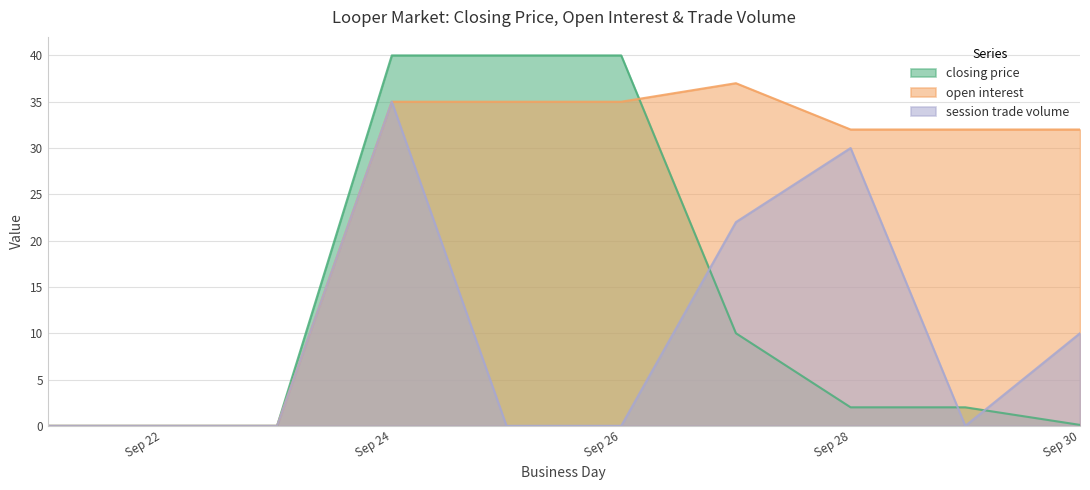

List the series in order of their peak value, highest first.

closing price, open interest, session trade volume